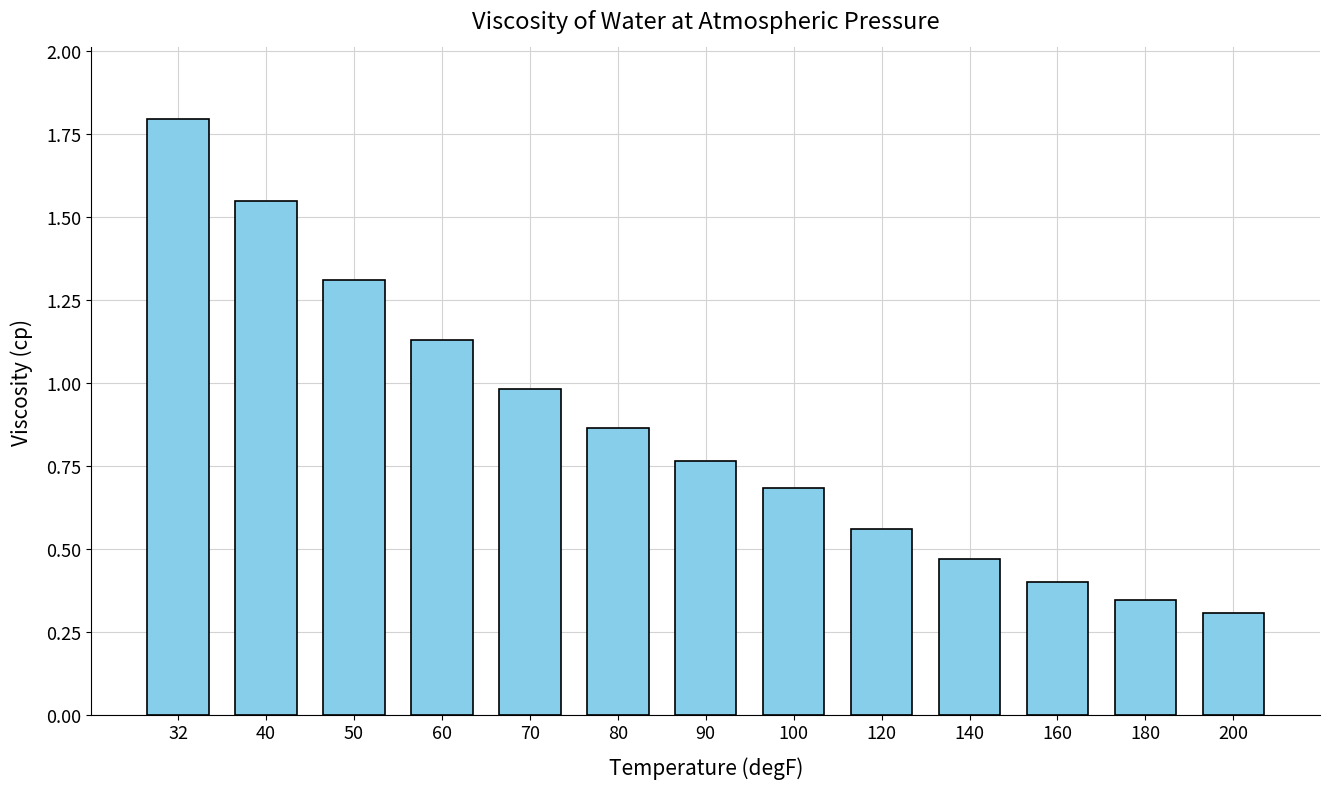

What is the sum of all values?

11.2